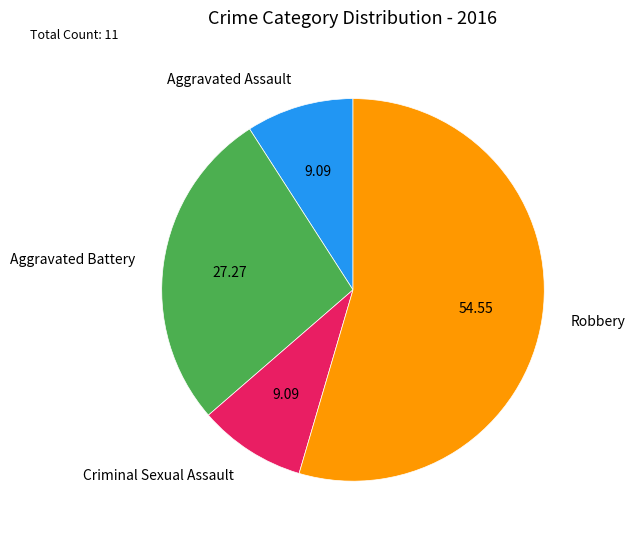

Which category has the biggest portion of the pie?

Robbery